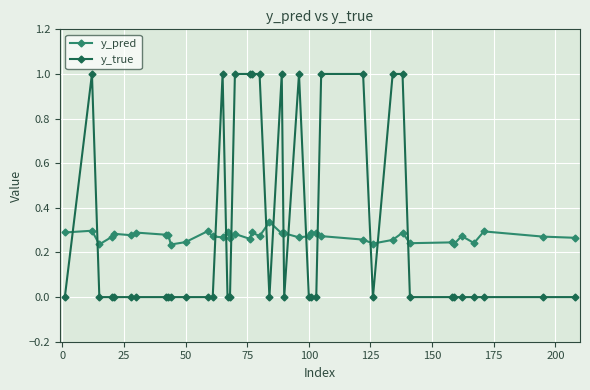

Which series has the largest range (max minus min)?

y_true